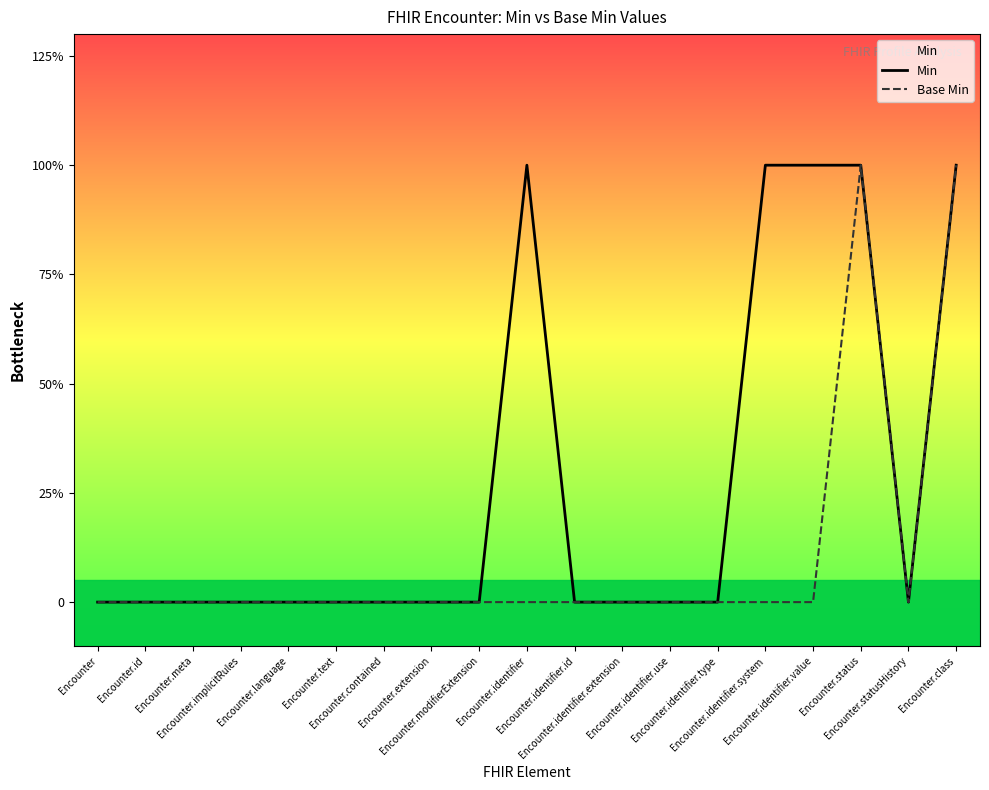

At which label is Base Min closest to 0?

Encounter